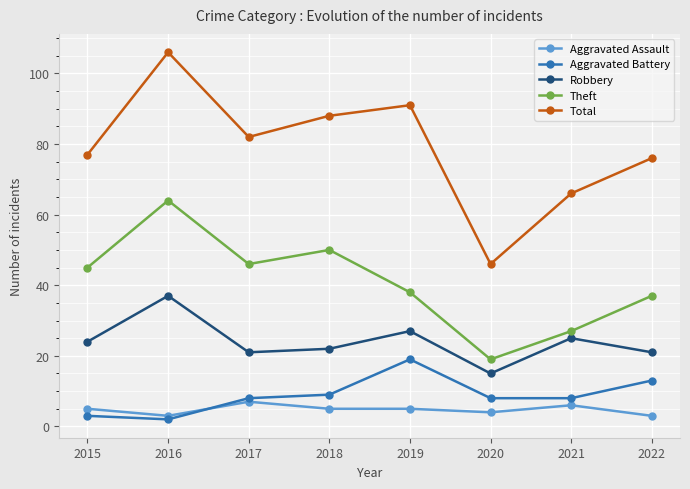

What is the lowest value of the Aggravated Battery series?

2